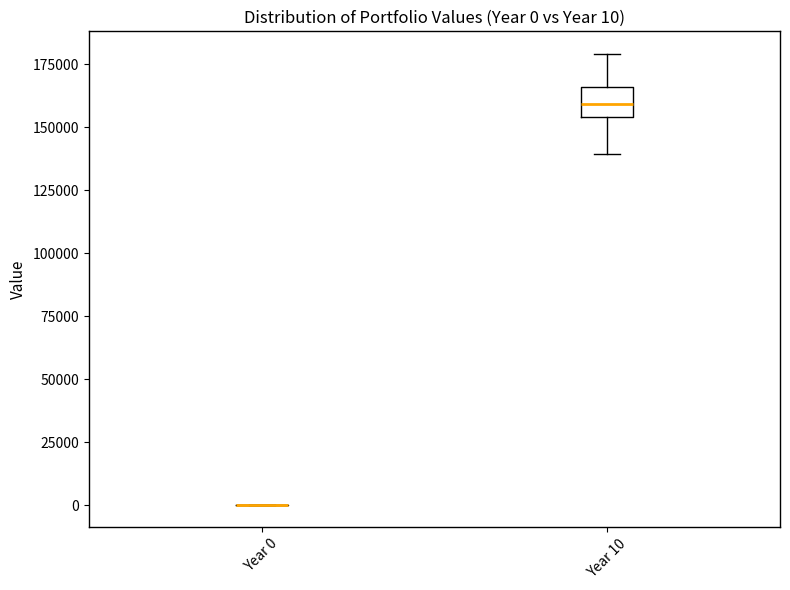

Which box is the tallest, from its lower edge to its upper edge?

Year 10